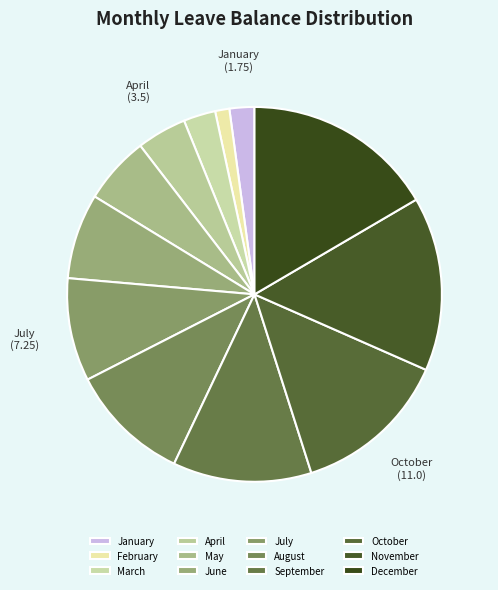

How many slices are in this pie chart?

12